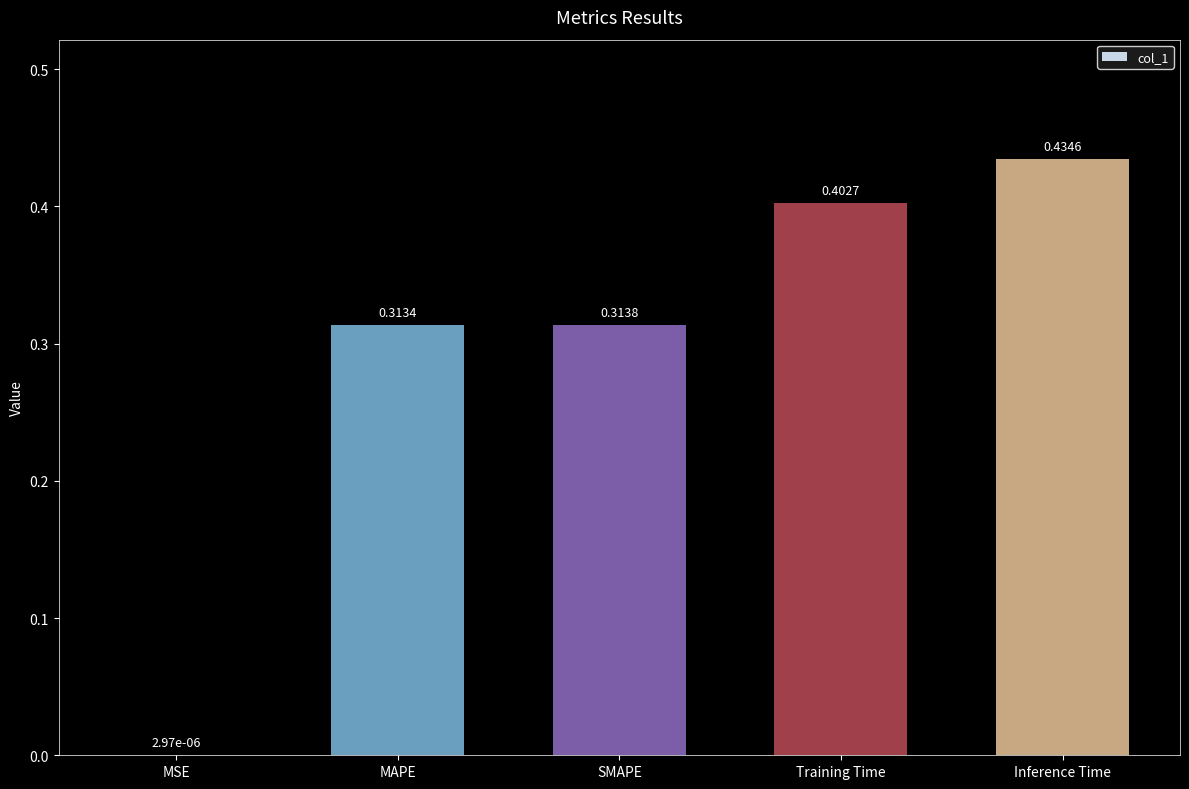

Which label corresponds to the largest value in the chart?

Inference Time